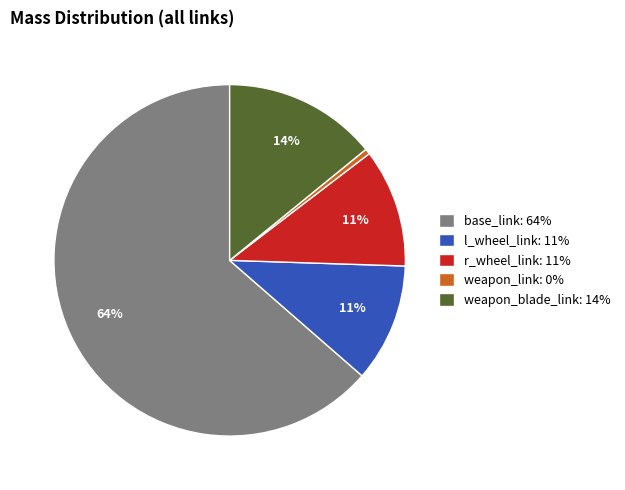

True or false: l_wheel_link accounts for 1% of the total.

False